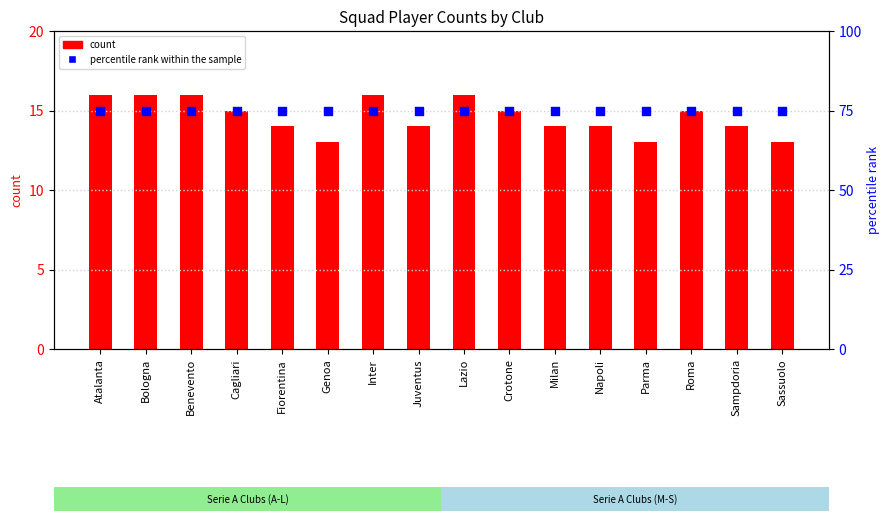

Is the value of percentile rank within the sample at Milan greater than the value of count at Benevento?

Yes